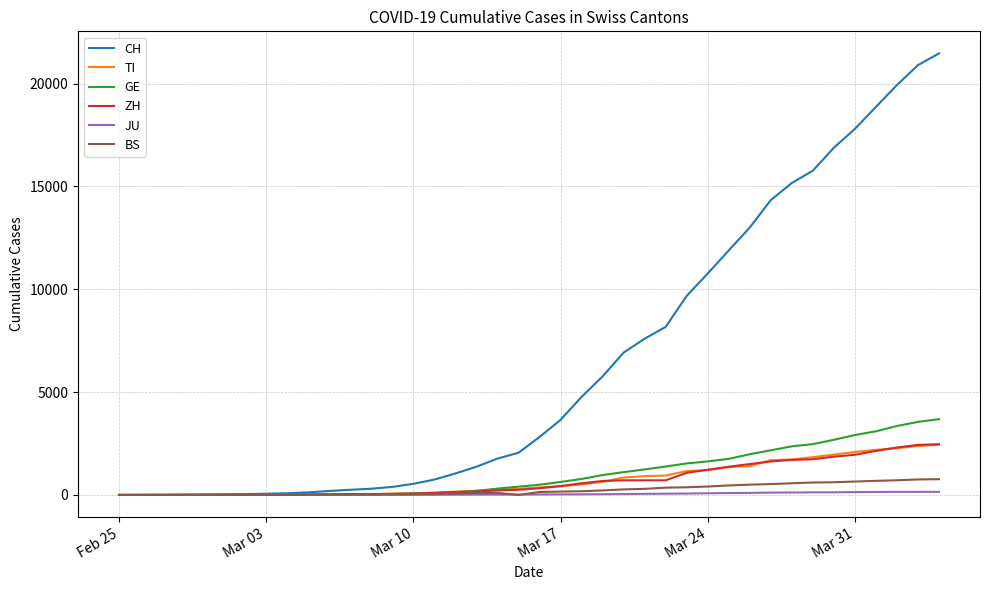

Which series has the widest spread of values?

CH